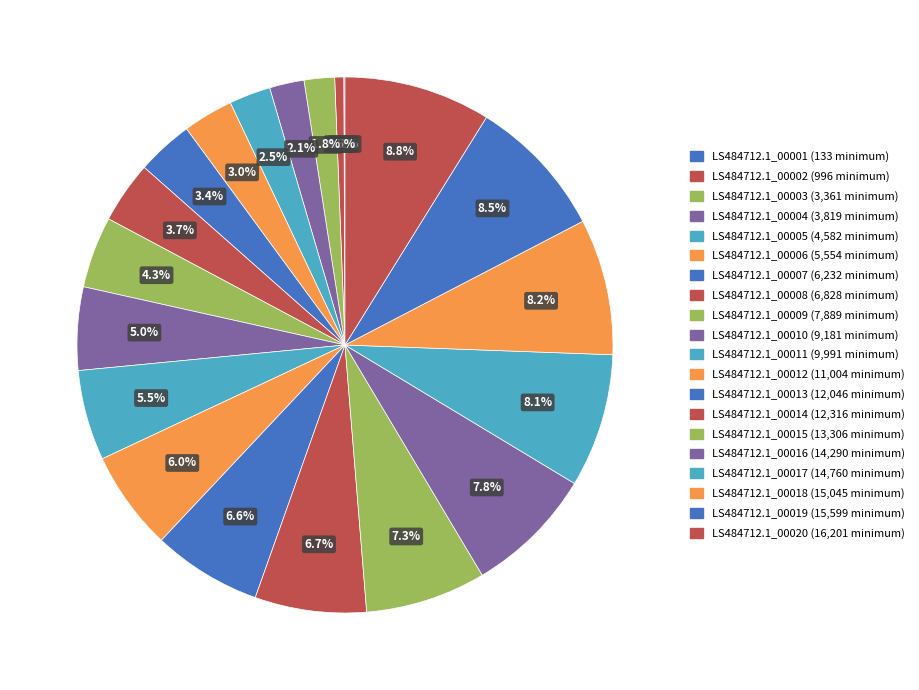

What portion of the pie excludes LS484712.1_00004?

97.9%